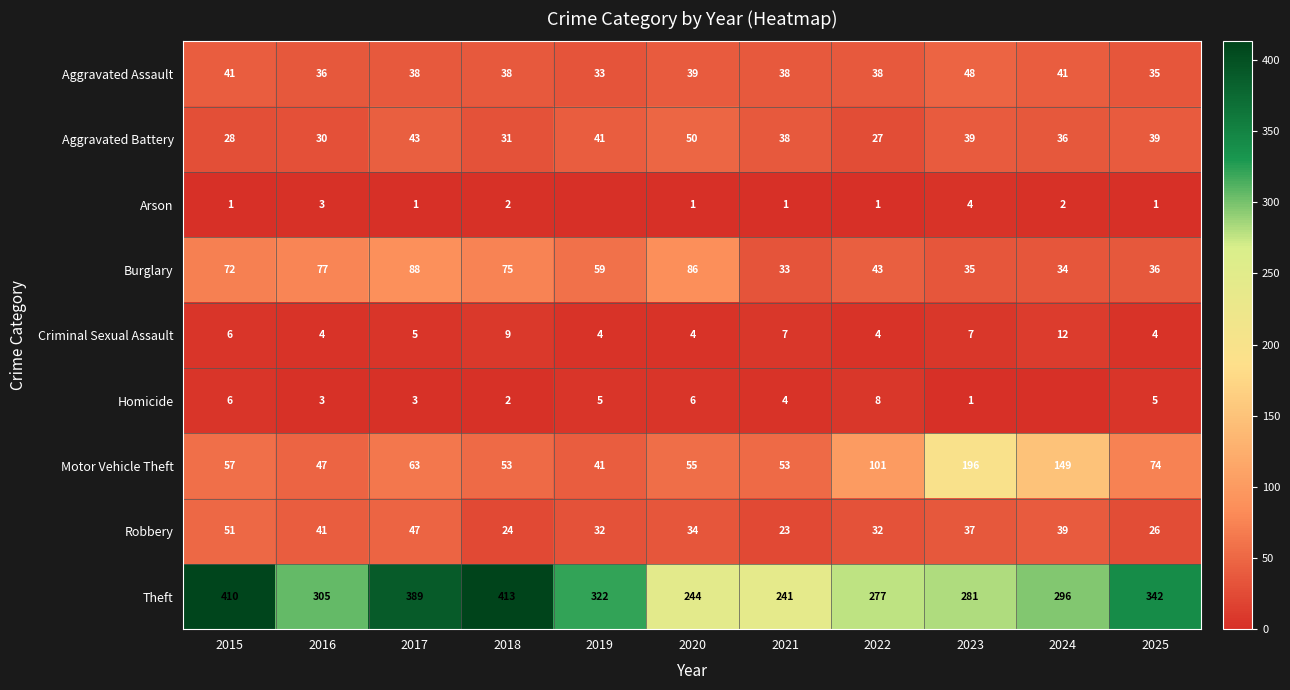

What is the minimum value for Burglary?

33